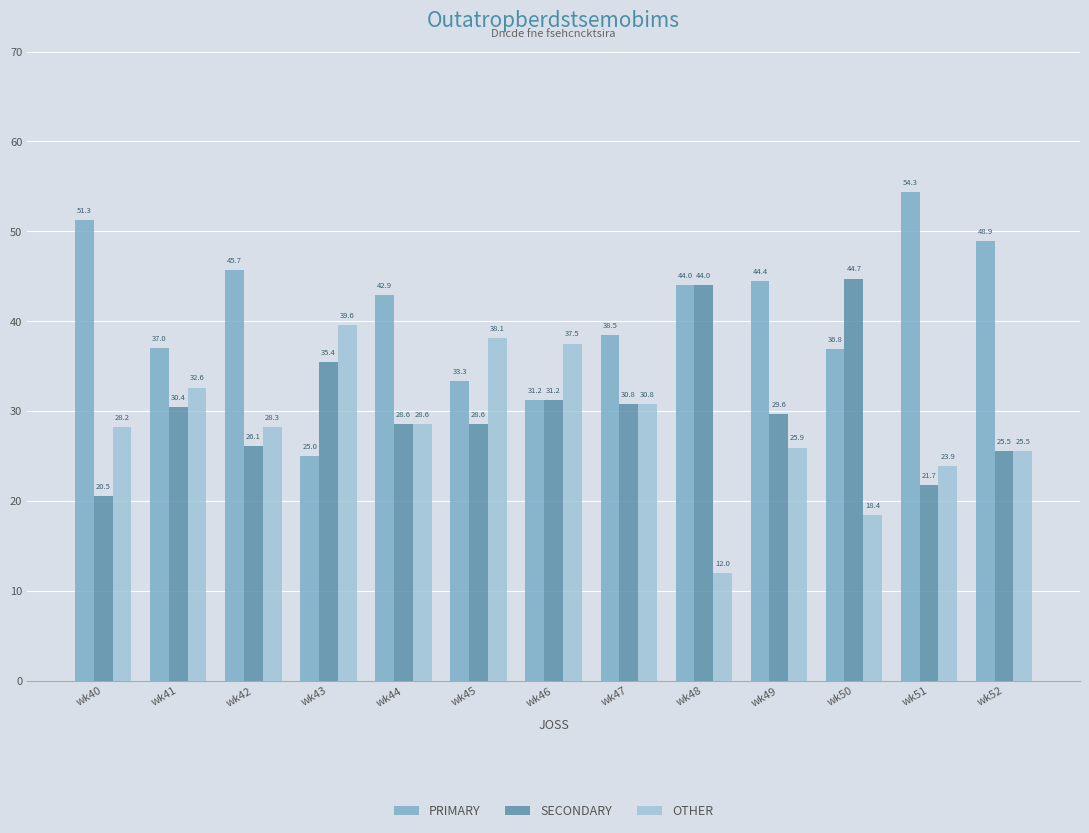

At how many categories does at least one series exceed 26?

13